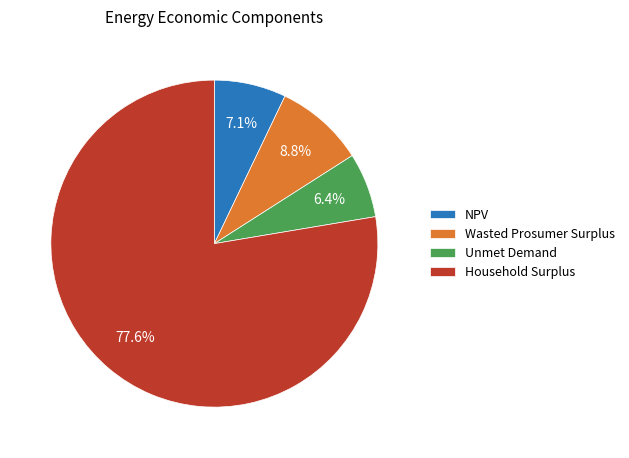

To the nearest percent, what is the combined percentage of Household Surplus and NPV?

85%